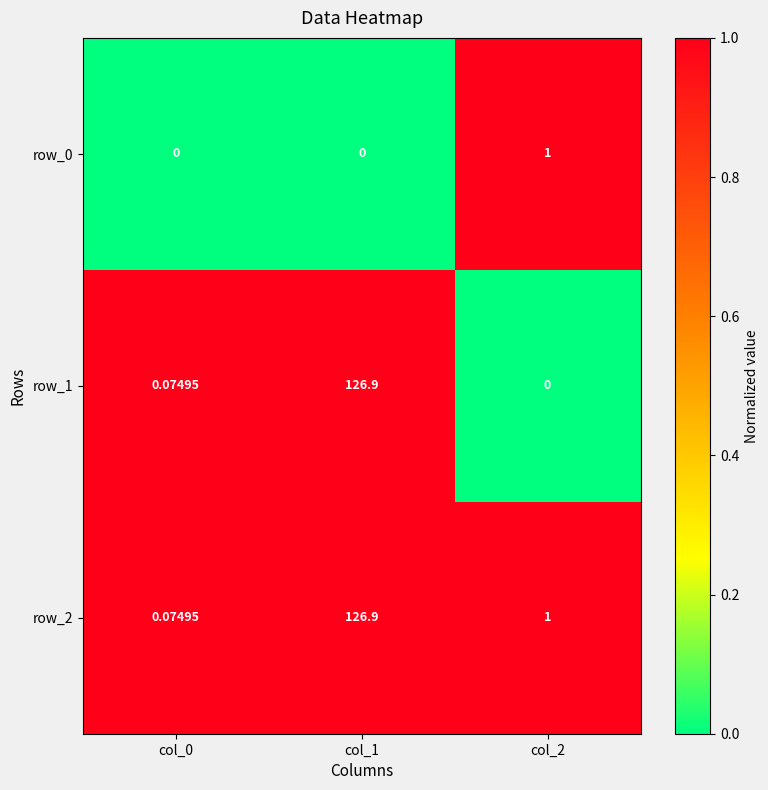

Is the value of row_2 at col_0 greater than the value of row_0 at col_1?

Yes